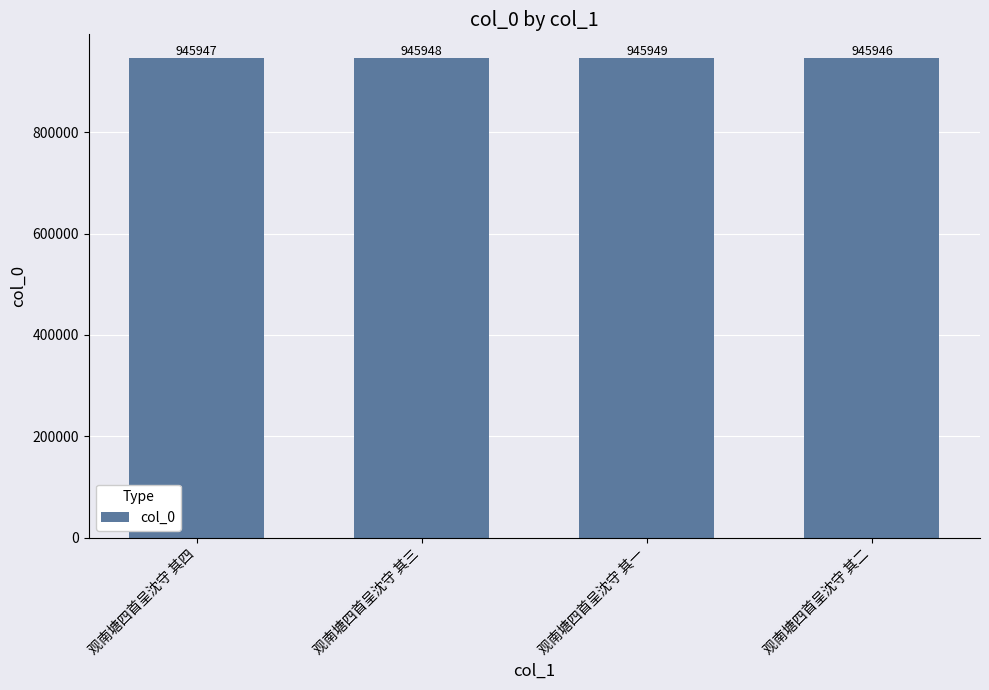

What is the minimum value shown in the chart?

945946